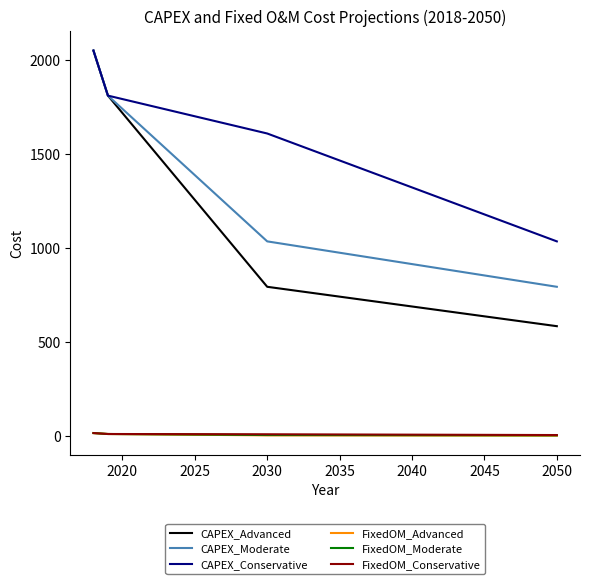

What is the highest value of the CAPEX_Moderate series?

2052.1